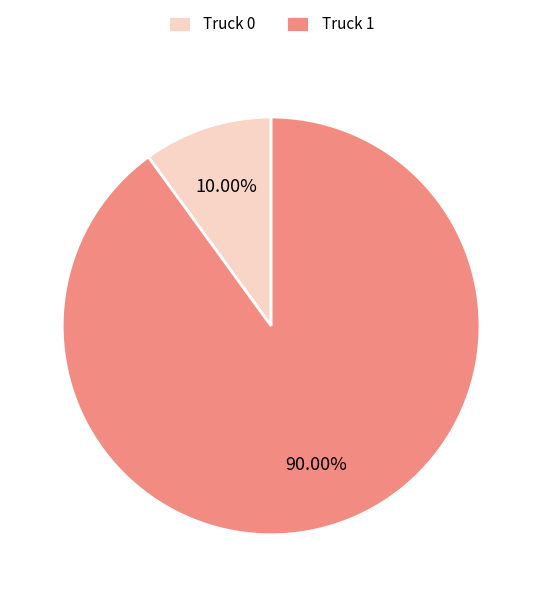

Which category has the biggest portion of the pie?

Truck 1